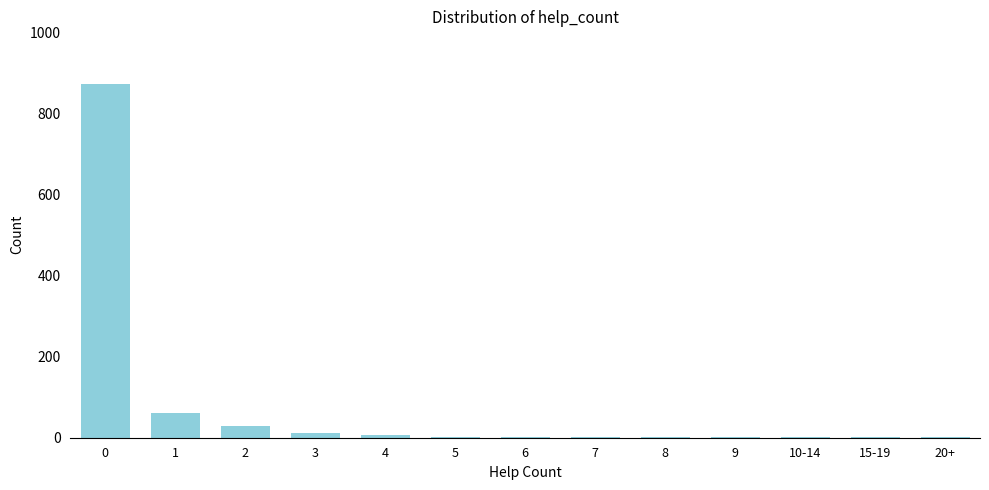

What is the sum of all values?

992